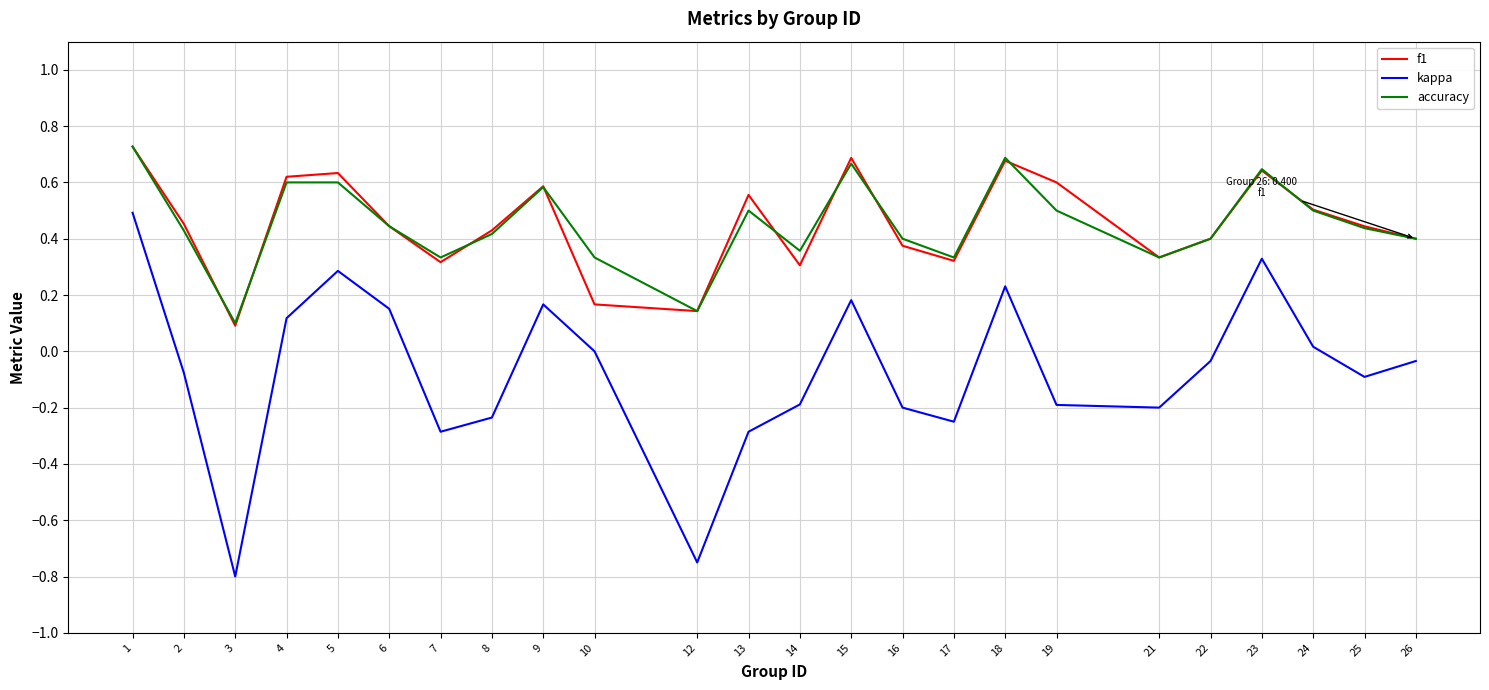

At which category is the sum across all series the highest?

1